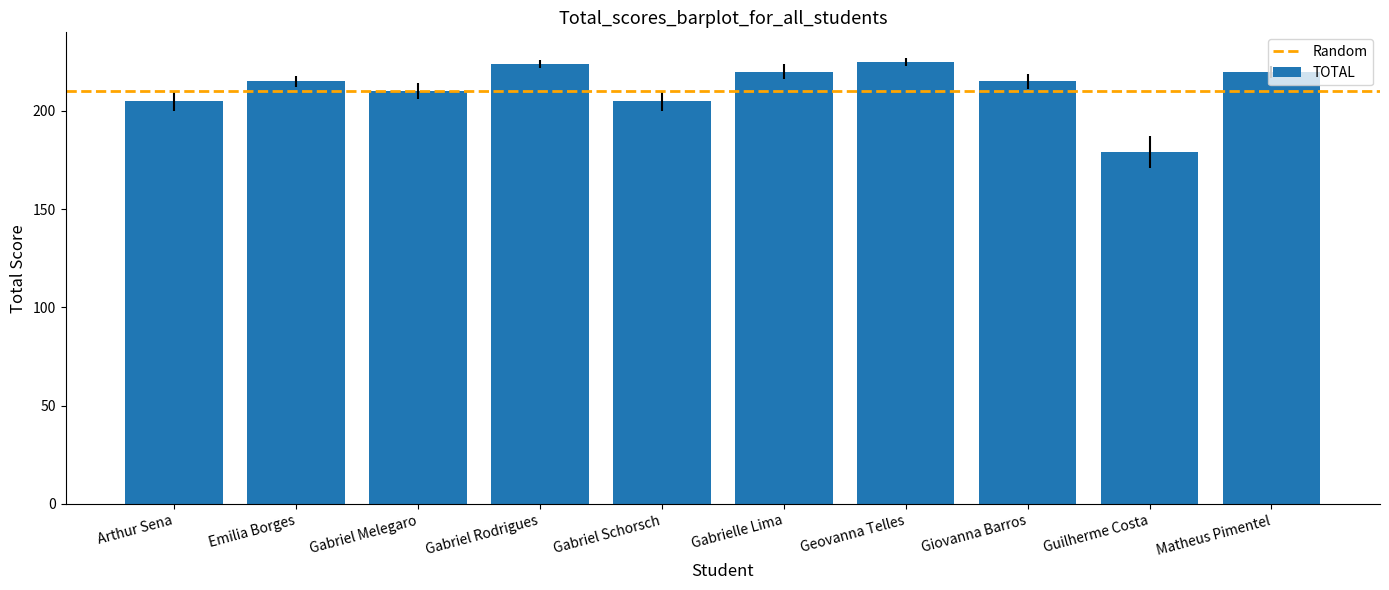

What is the label of the 6th bar from the left?

Gabrielle Lima